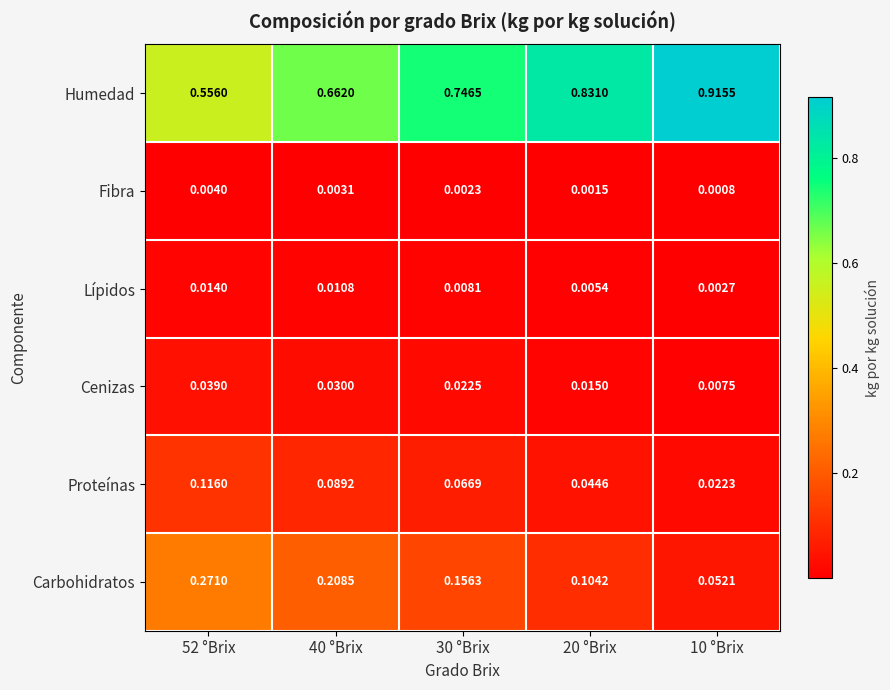

Which series has the largest range (max minus min)?

Humedad